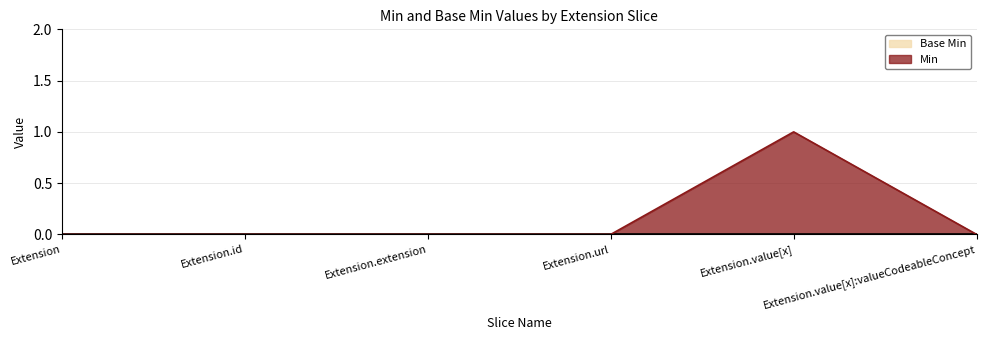

What is the label of the 1st point from the right?

Extension.value[x]:valueCodeableConcept